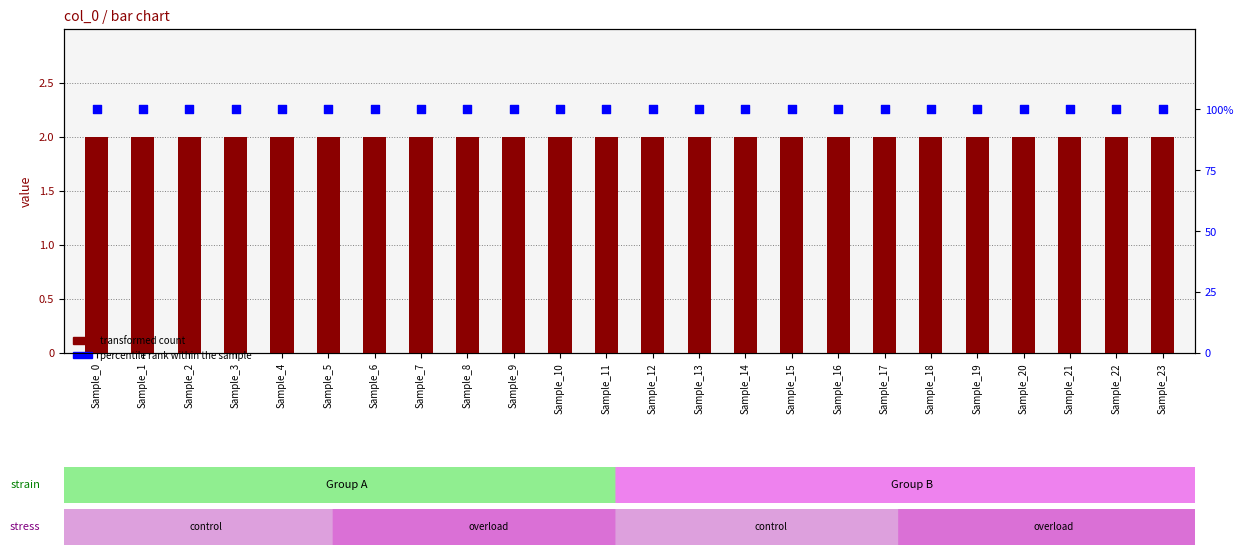

Which series contains the lowest Y value?

col_1 (transformed count)